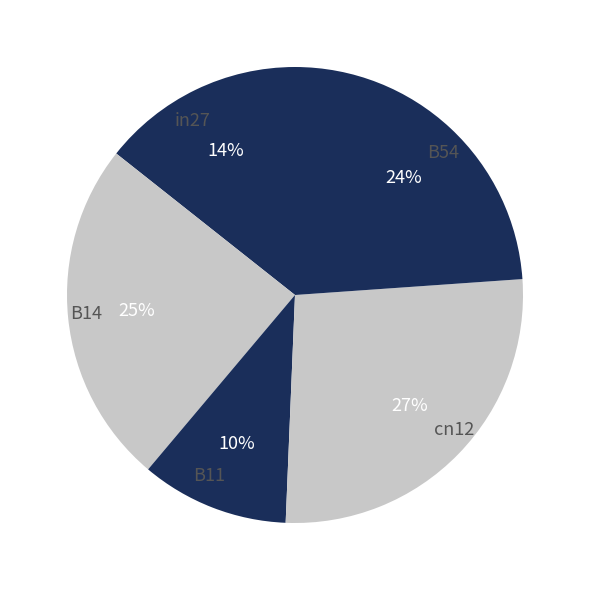

Count the number of slices in the pie.

5